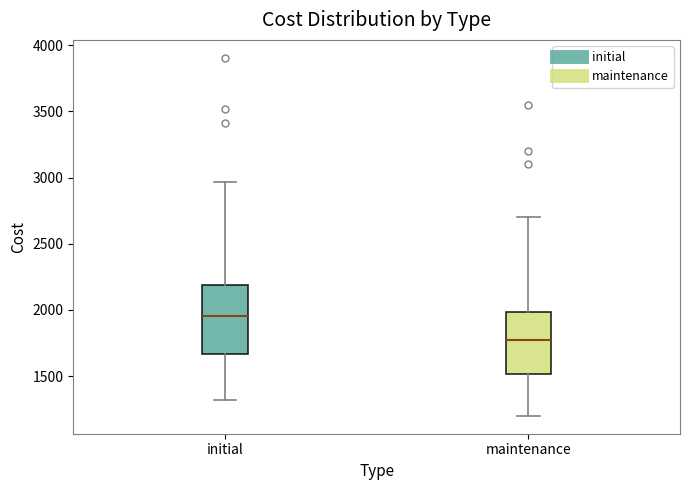

Which box has the highest median line?

initial